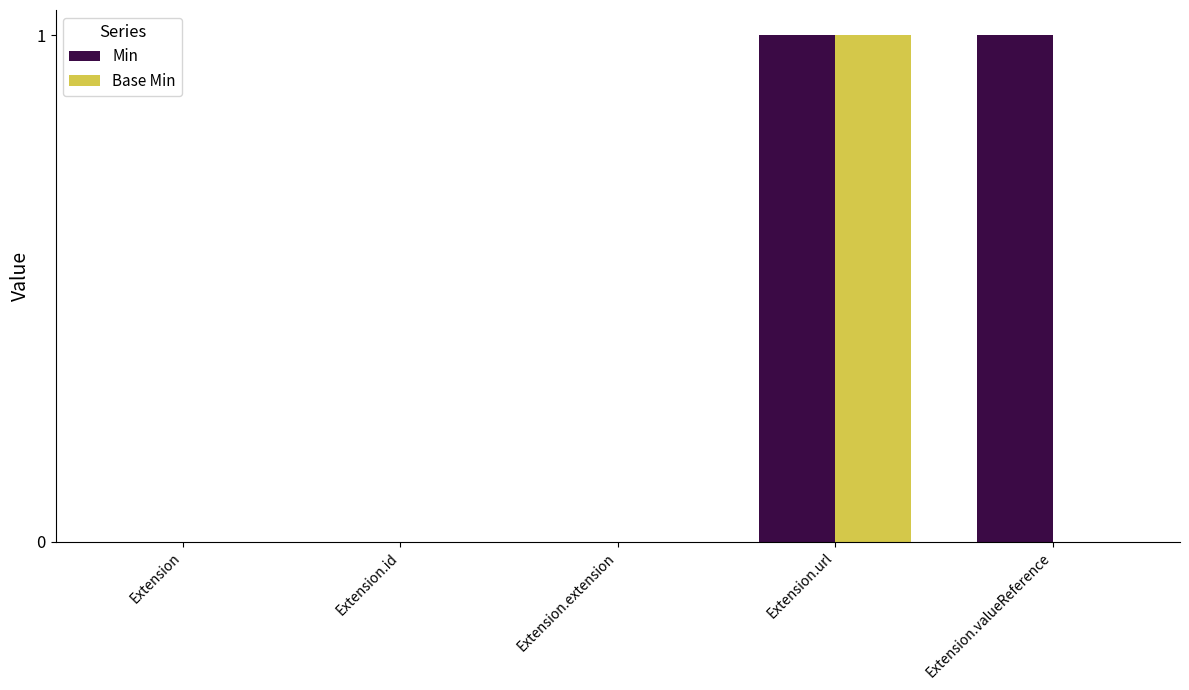

The Base Min series shows 0 at Extension. True or false?

True